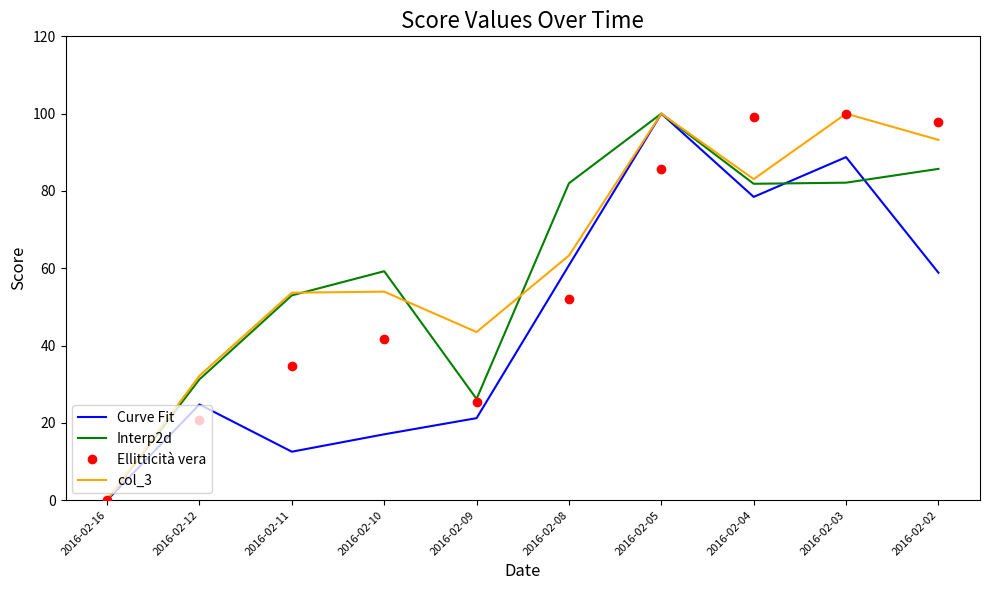

What is the highest value of the Curve Fit series?

100.0